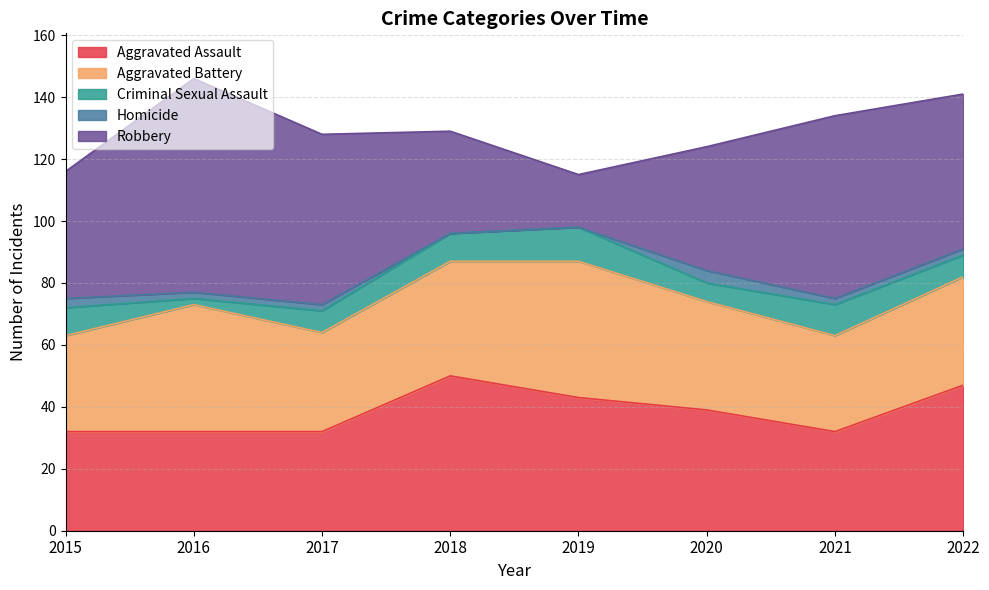

List the labels in order of Aggravated Battery value, largest first.

2019, 2016, 2018, 2020, 2022, 2017, 2015, 2021